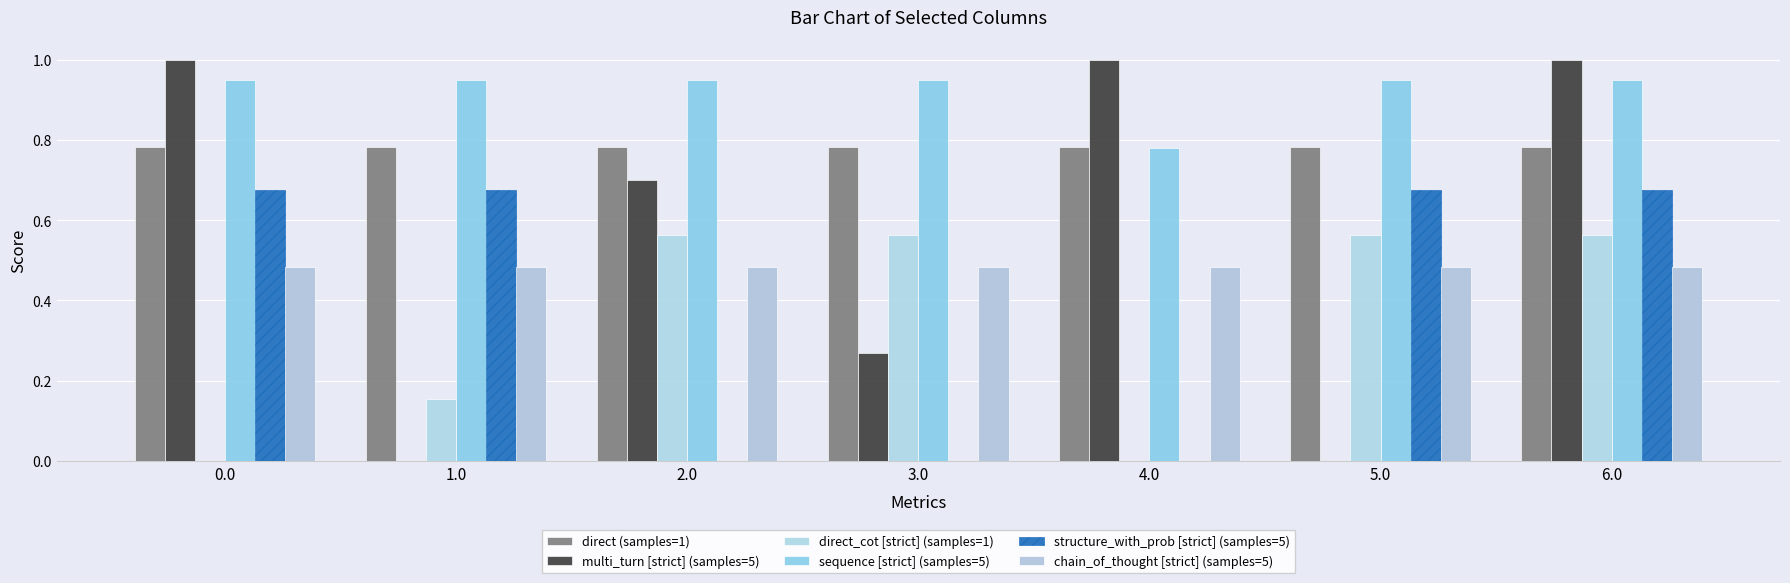

Which series has the largest total across all categories?

sequence [strict] (samples=5)